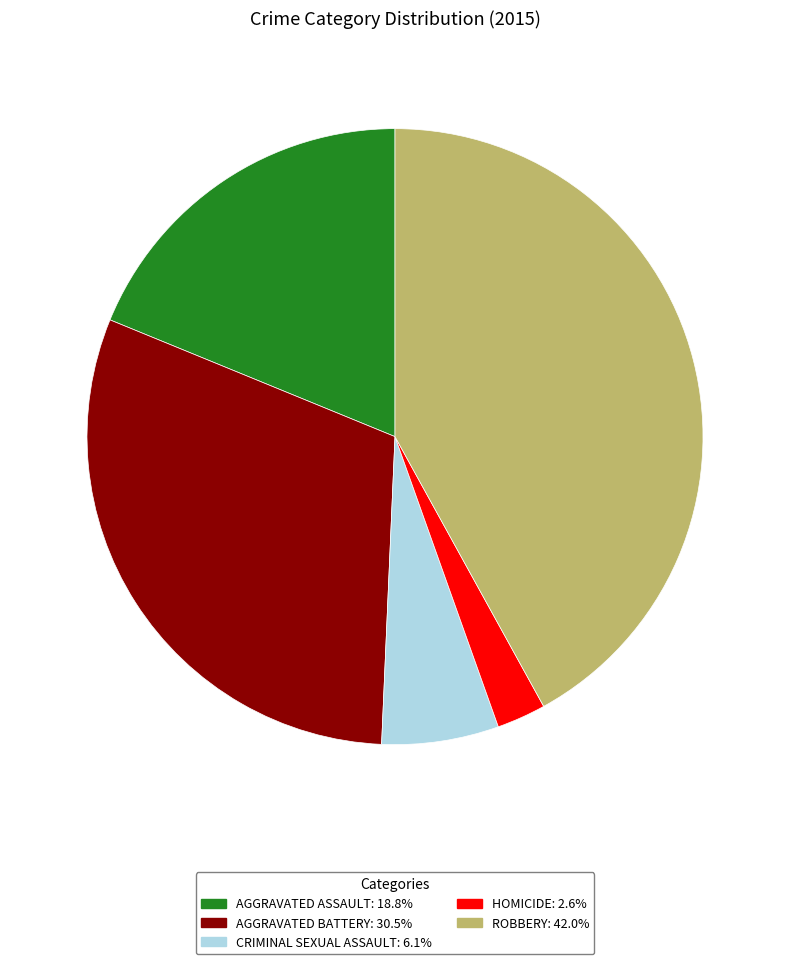

Is there a majority slice in this chart?

No